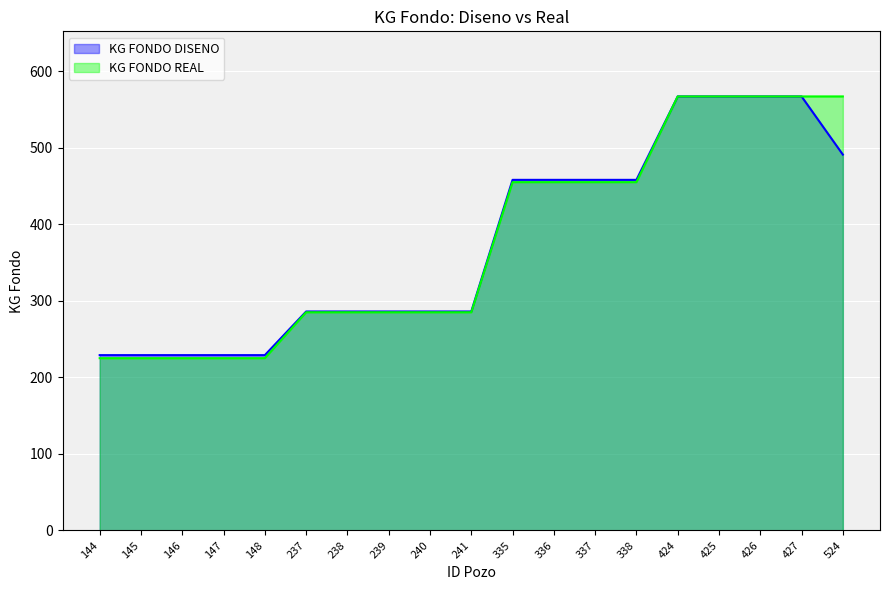

The KG FONDO DISENO series shows 631 at 336. True or false?

False